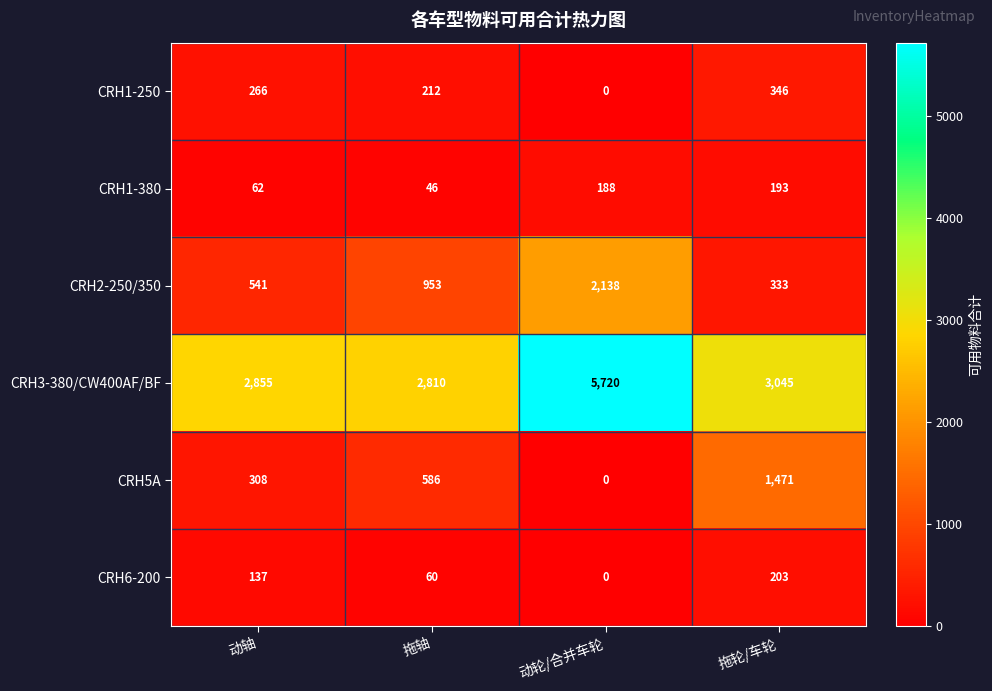

List the labels in order of CRH5A value, largest first.

拖轮/车轮, 拖轴, 动轴, 动轮/合并车轮